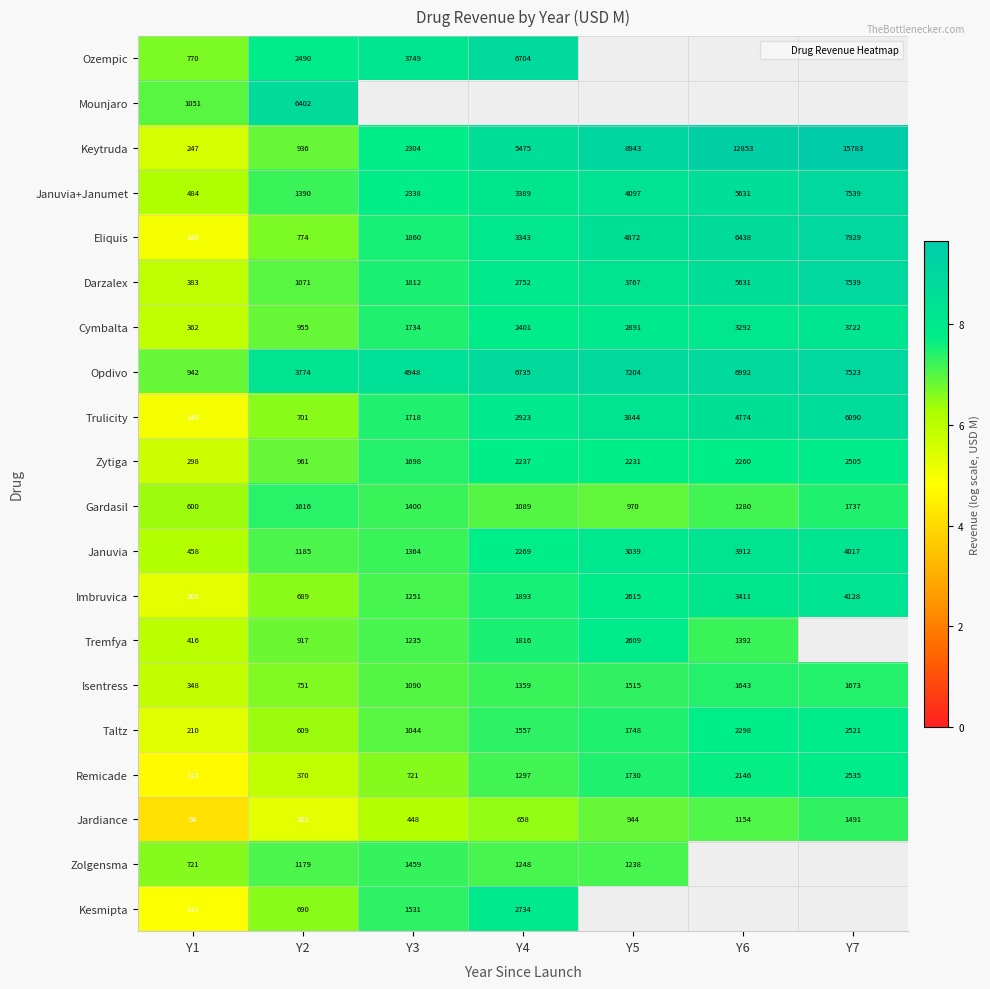

Between Y3 and Y5, which series saw the biggest shift?

Keytruda